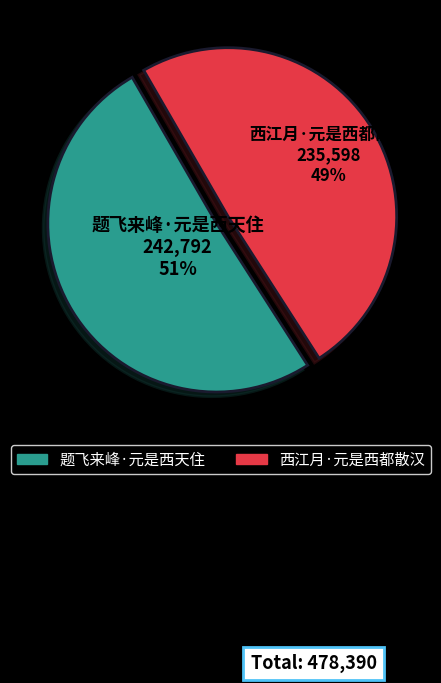

Which category accounts for the majority?

题飞来峰·元是西天住